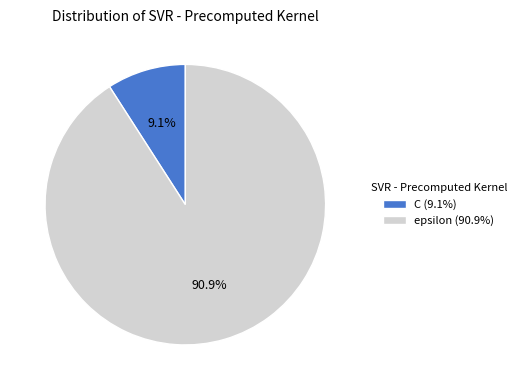

What is the largest slice in the pie chart?

epsilon